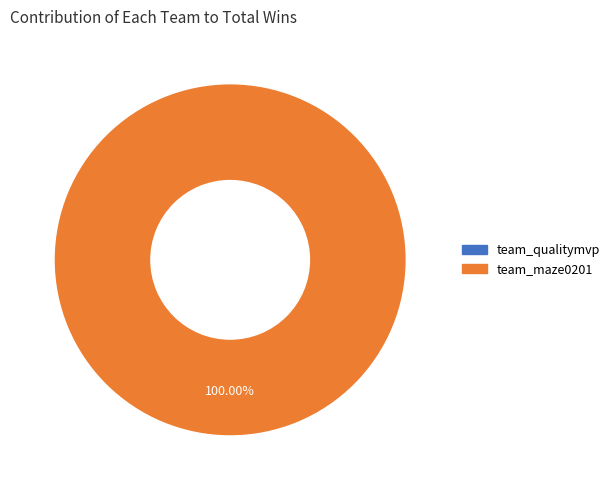

Rank the categories by value from lowest to highest.

team_qualitymvp, team_maze0201